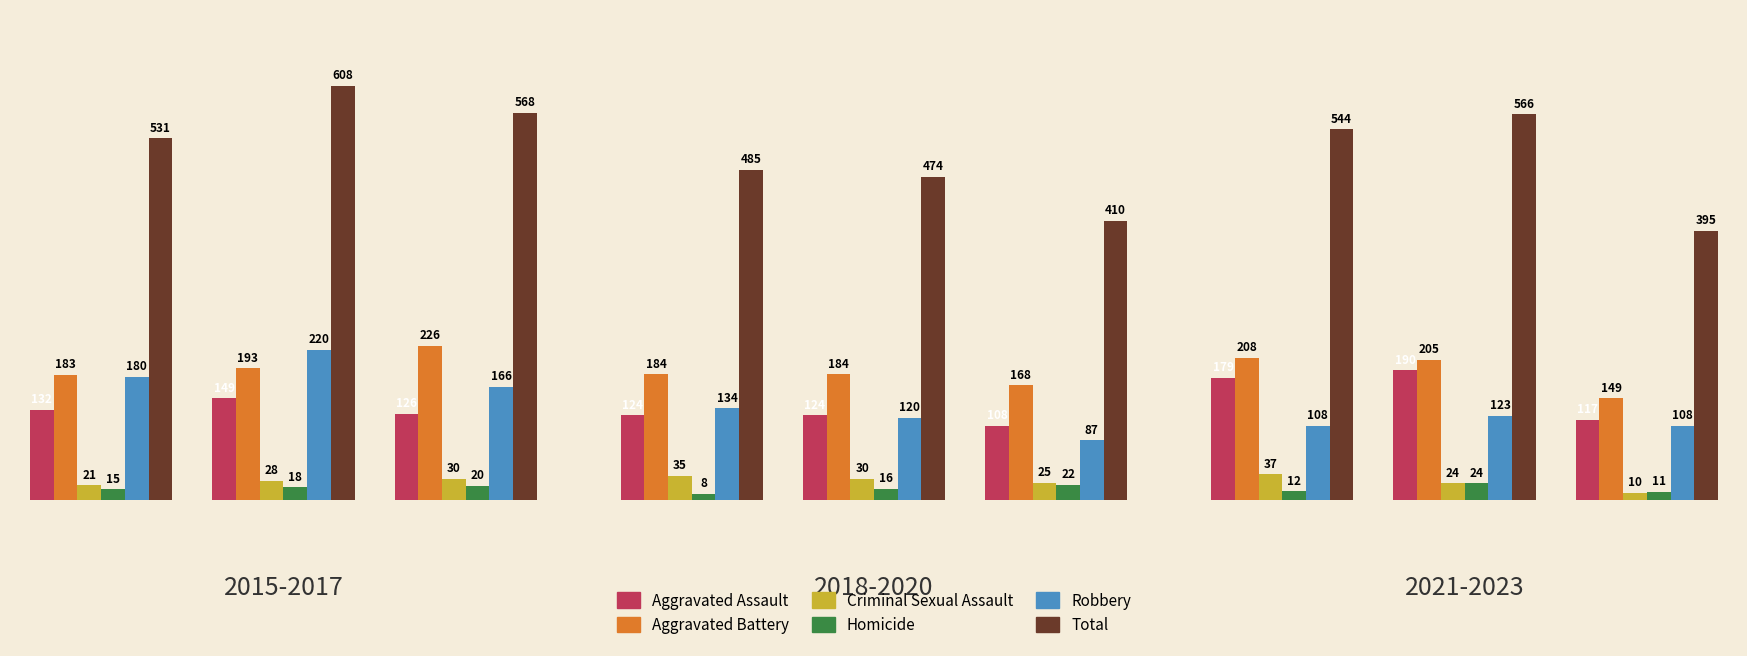

What is the value of the Homicide bar at the 3rd from the left?

11